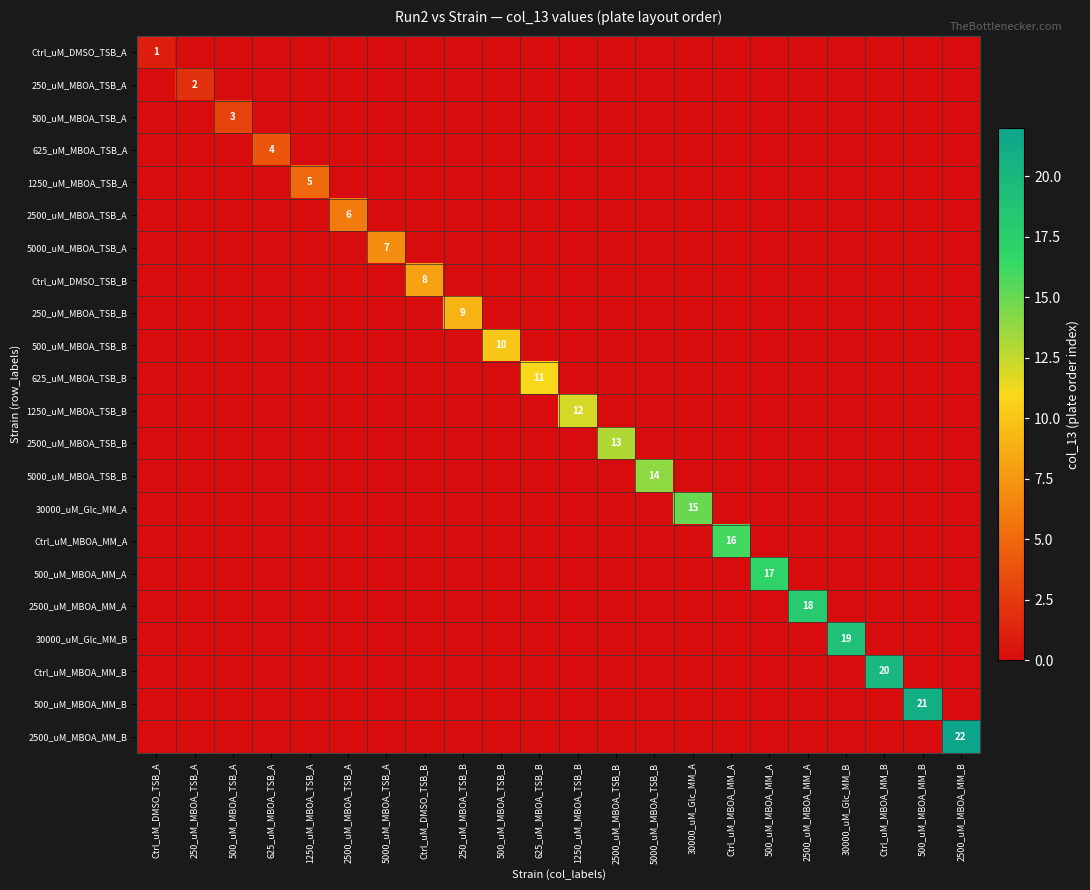

How many values in the Ctrl_uM_DMSO_TSB_B series exceed 0?

1